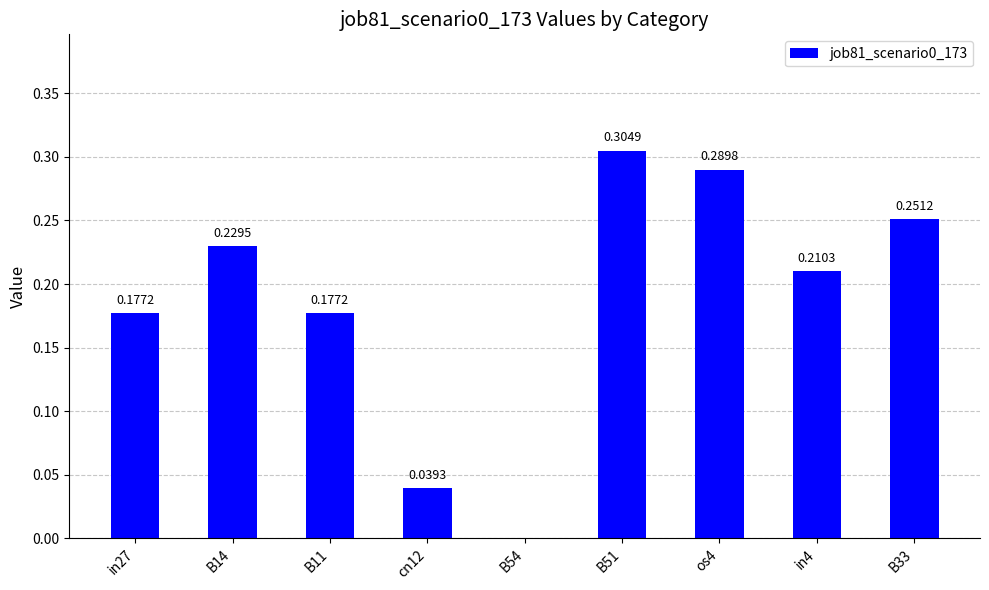

What is the sum of the values at B51 and B14?

0.5